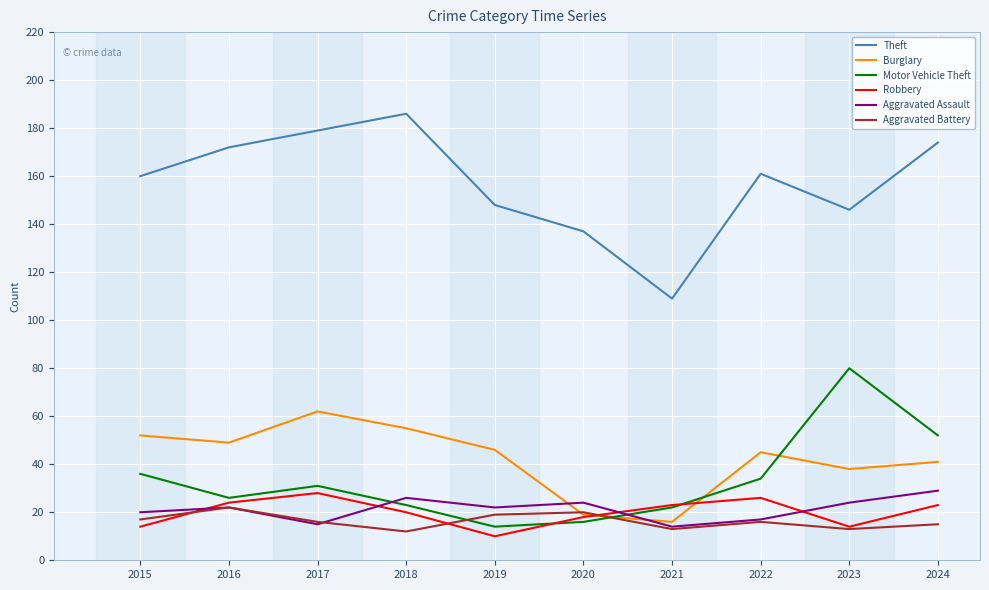

What is the minimum value for Robbery?

10